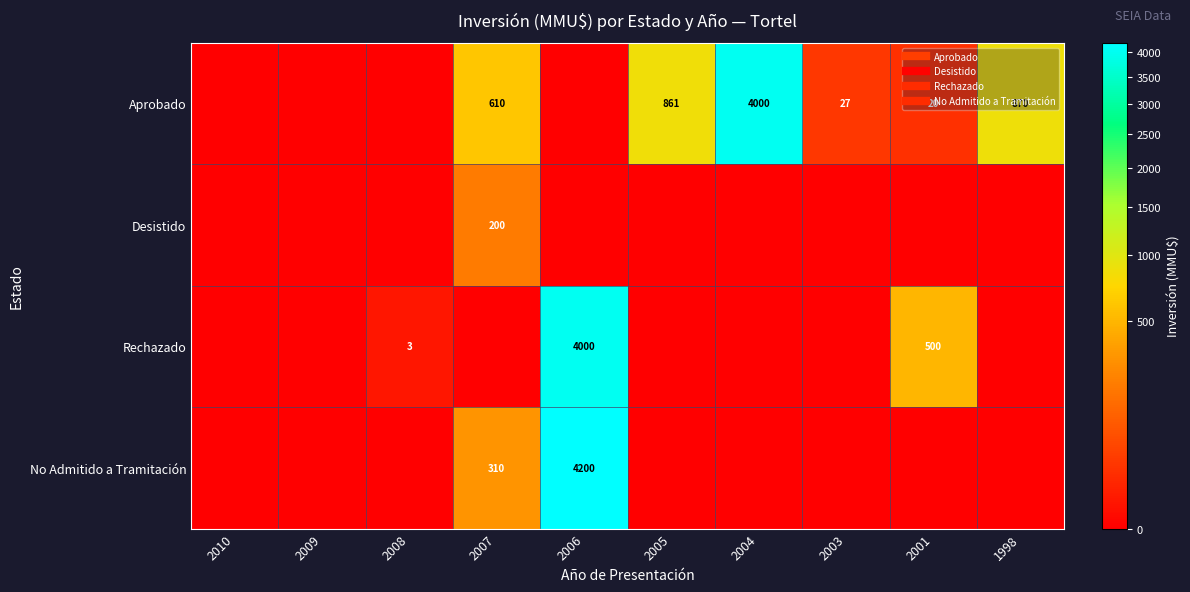

How many values in the Rechazado series exceed 0?

3